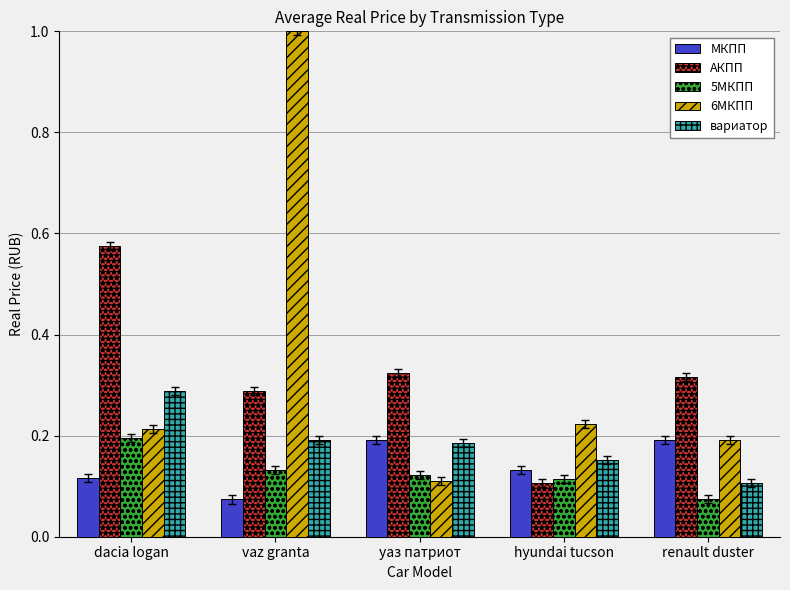

Rank the series at vaz granta from lowest to highest value.

МКПП, 5МКПП, вариатор, АКПП, 6МКПП